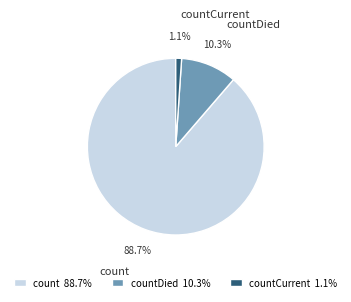

To the nearest percent, what is the difference between the largest and smallest slice percentages?

88%